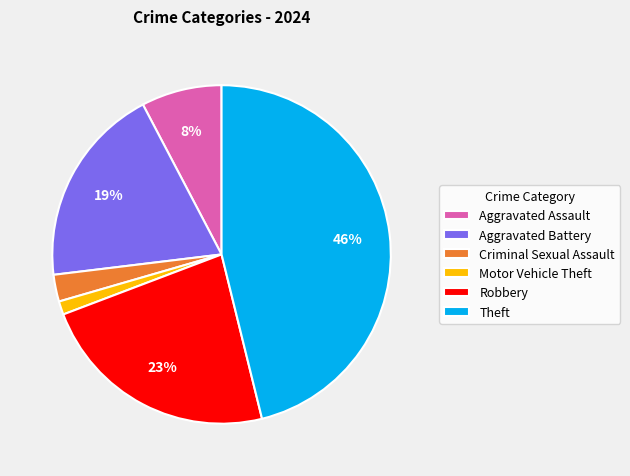

How many slices are in this pie chart?

6